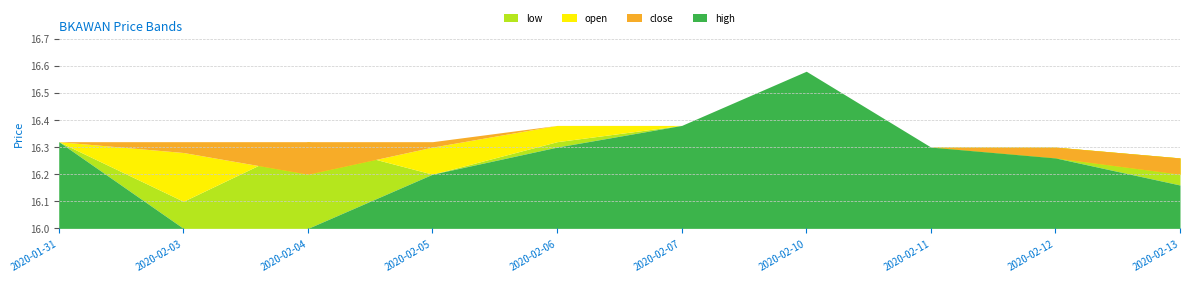

List the labels in order of close value, smallest first.

2020-02-04, 2020-02-13, 2020-02-12, 2020-02-03, 2020-02-05, 2020-02-11, 2020-01-31, 2020-02-06, 2020-02-07, 2020-02-10